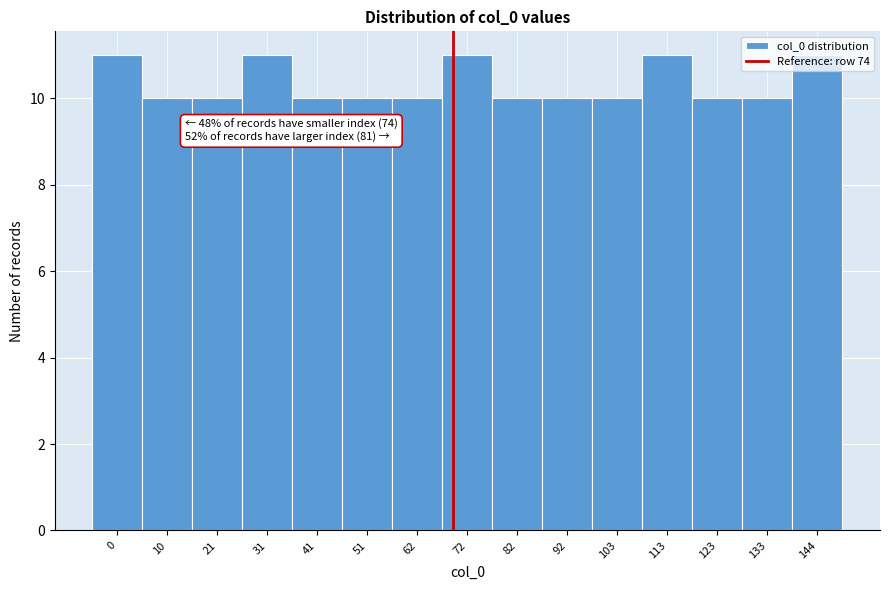

What is the value of the 14th bar from the left?

10